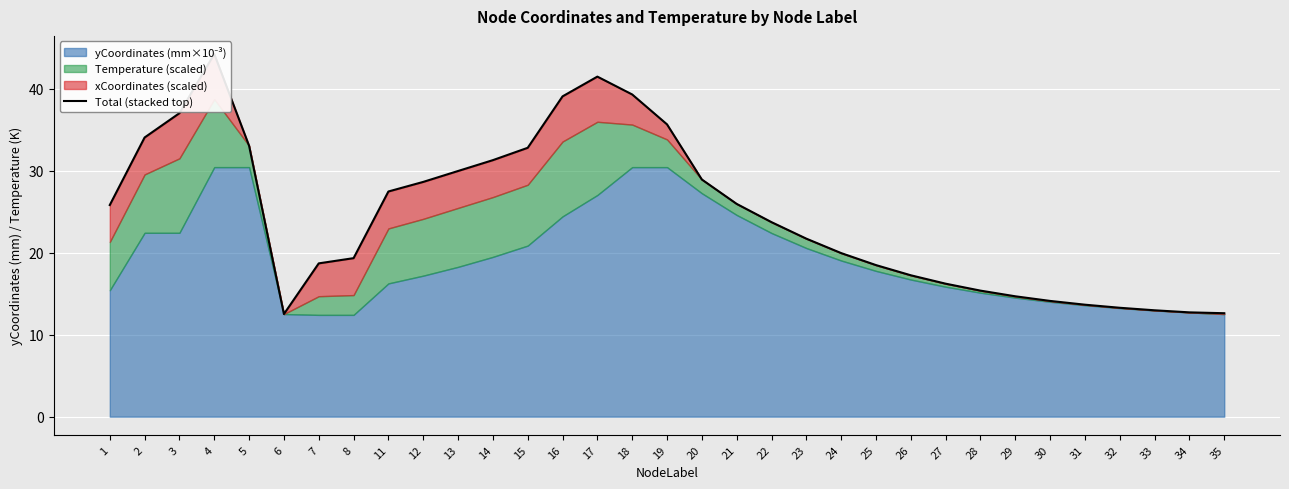

How many categories are shown in the chart?

33